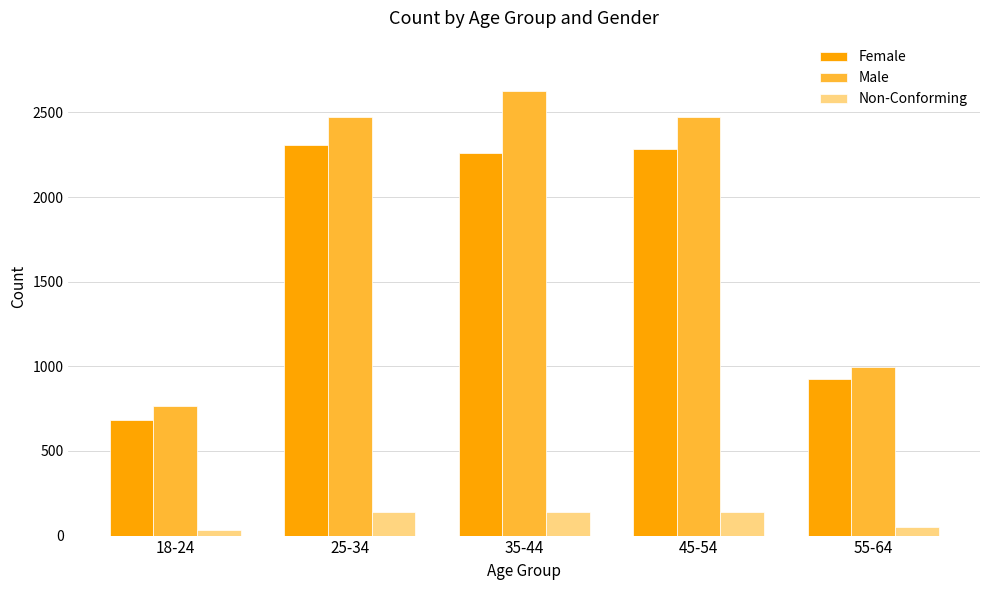

What is the sum of the Non-Conforming values at 35-44 and 45-54?

279